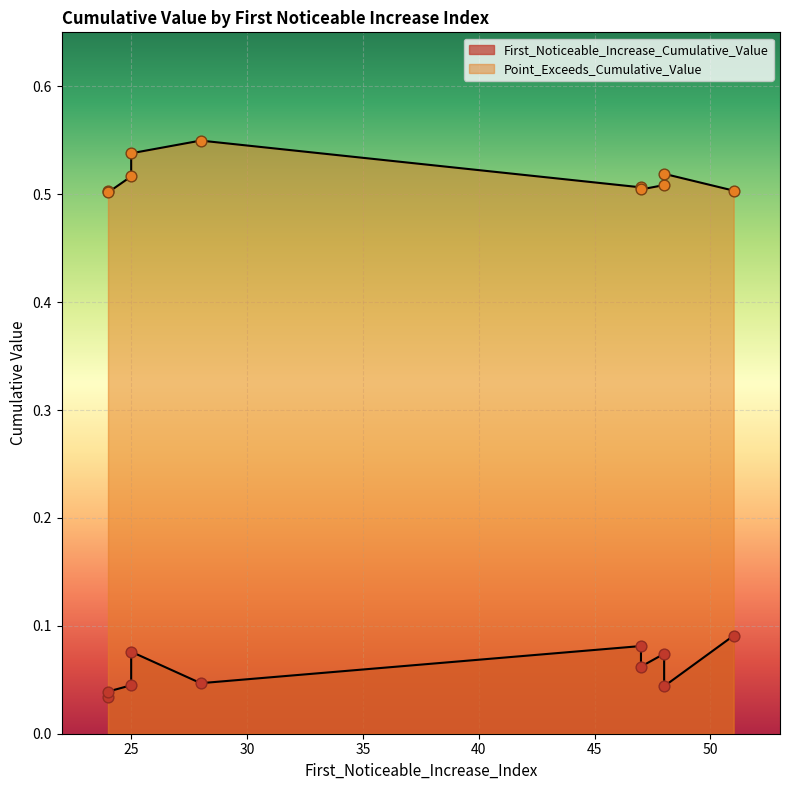

Which series contains the highest Y value?

Point_Exceeds_Cumulative_Value